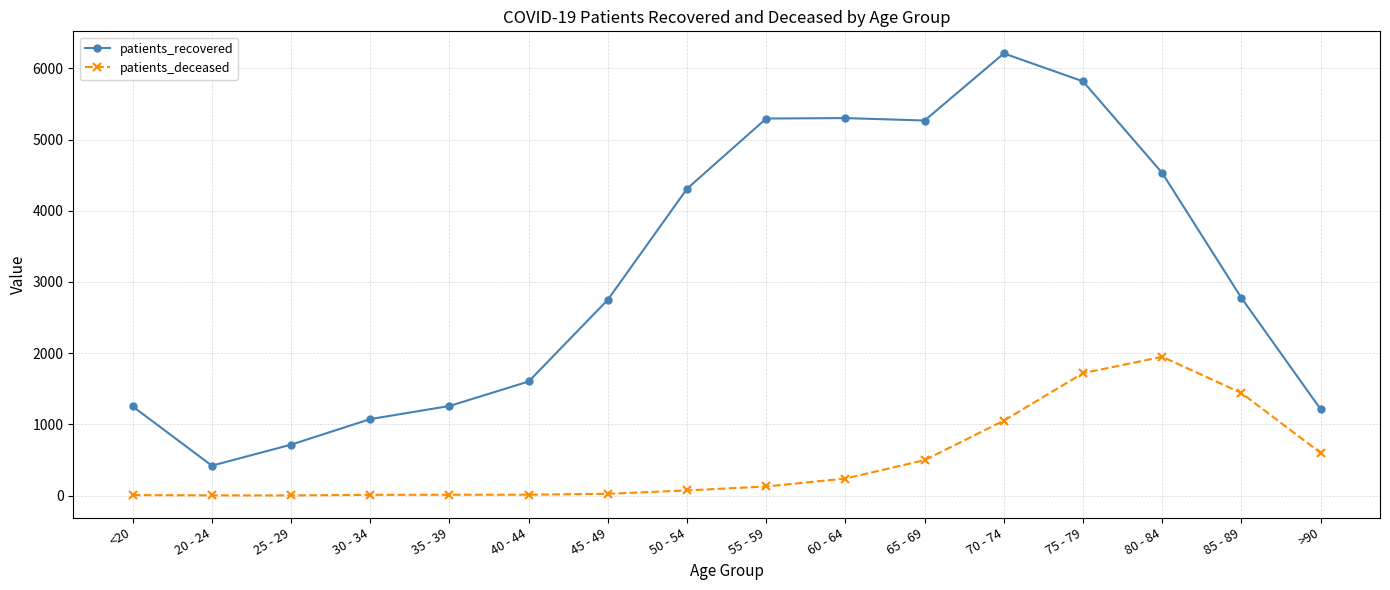

Which series has the largest total across all categories?

patients_recovered